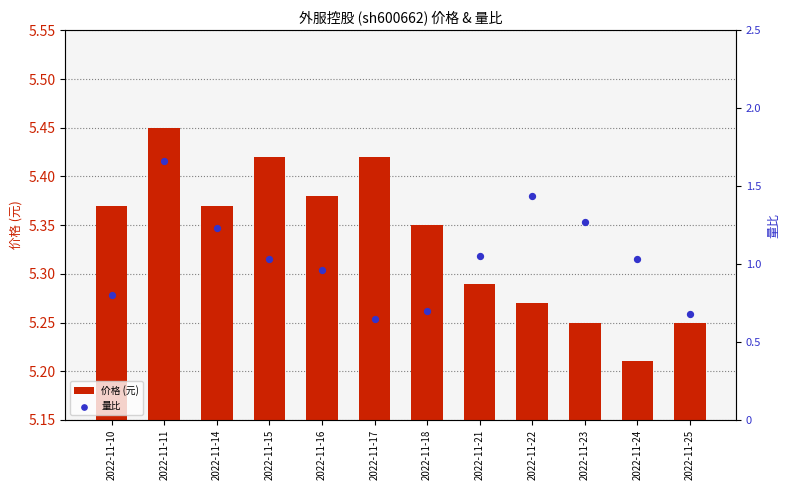

Which series has the largest Y range (max minus min)?

量比